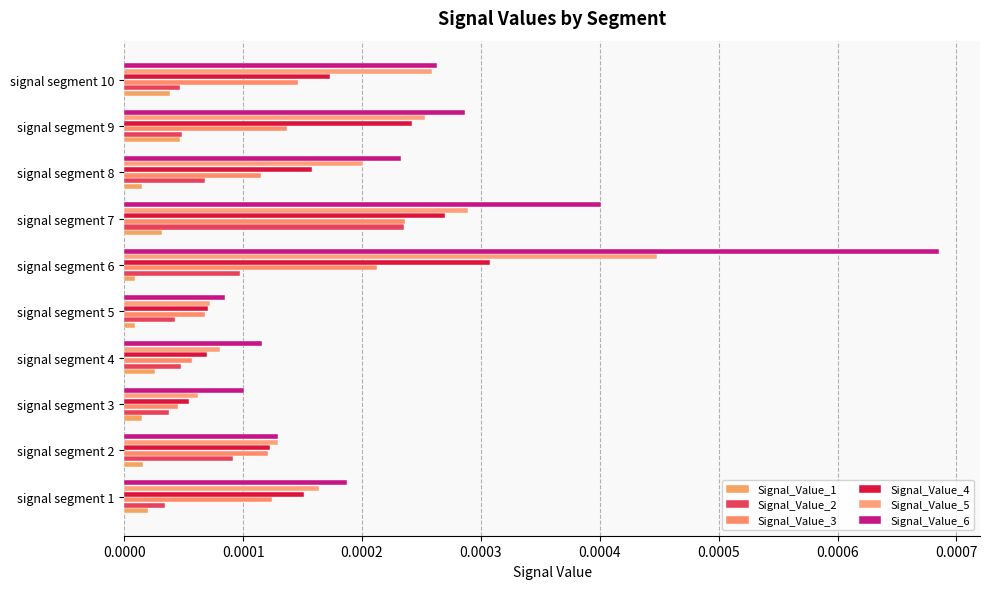

At how many categories does at least one series exceed 0?

10